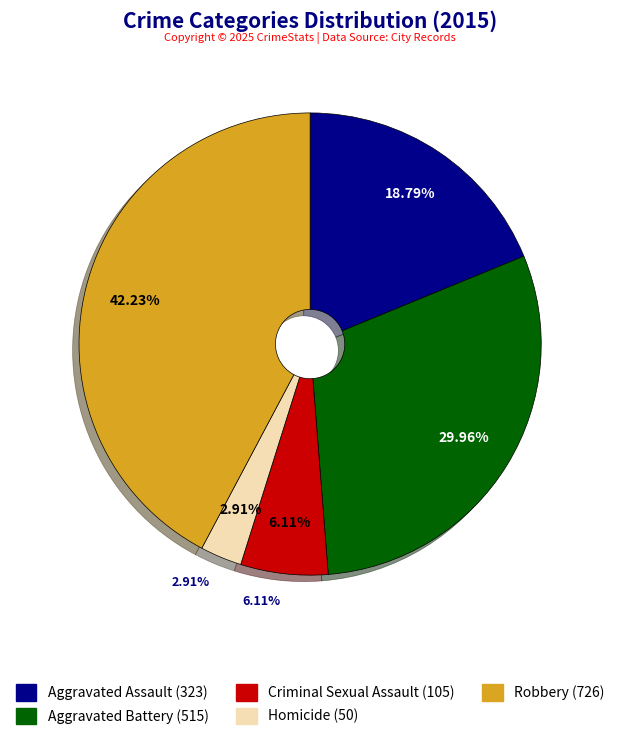

How many slices are in this pie chart?

5